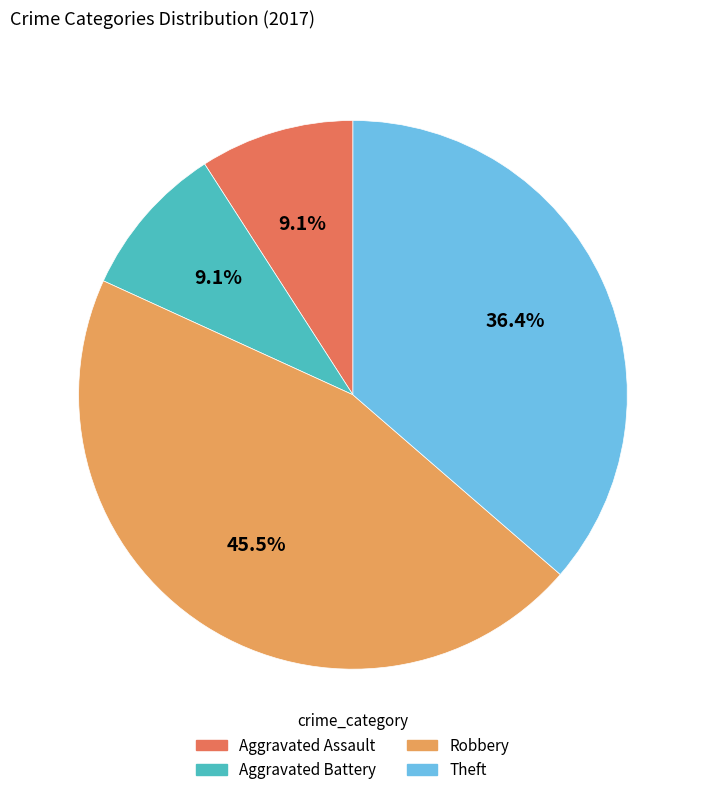

Does Robbery account for over 50% of the chart?

No